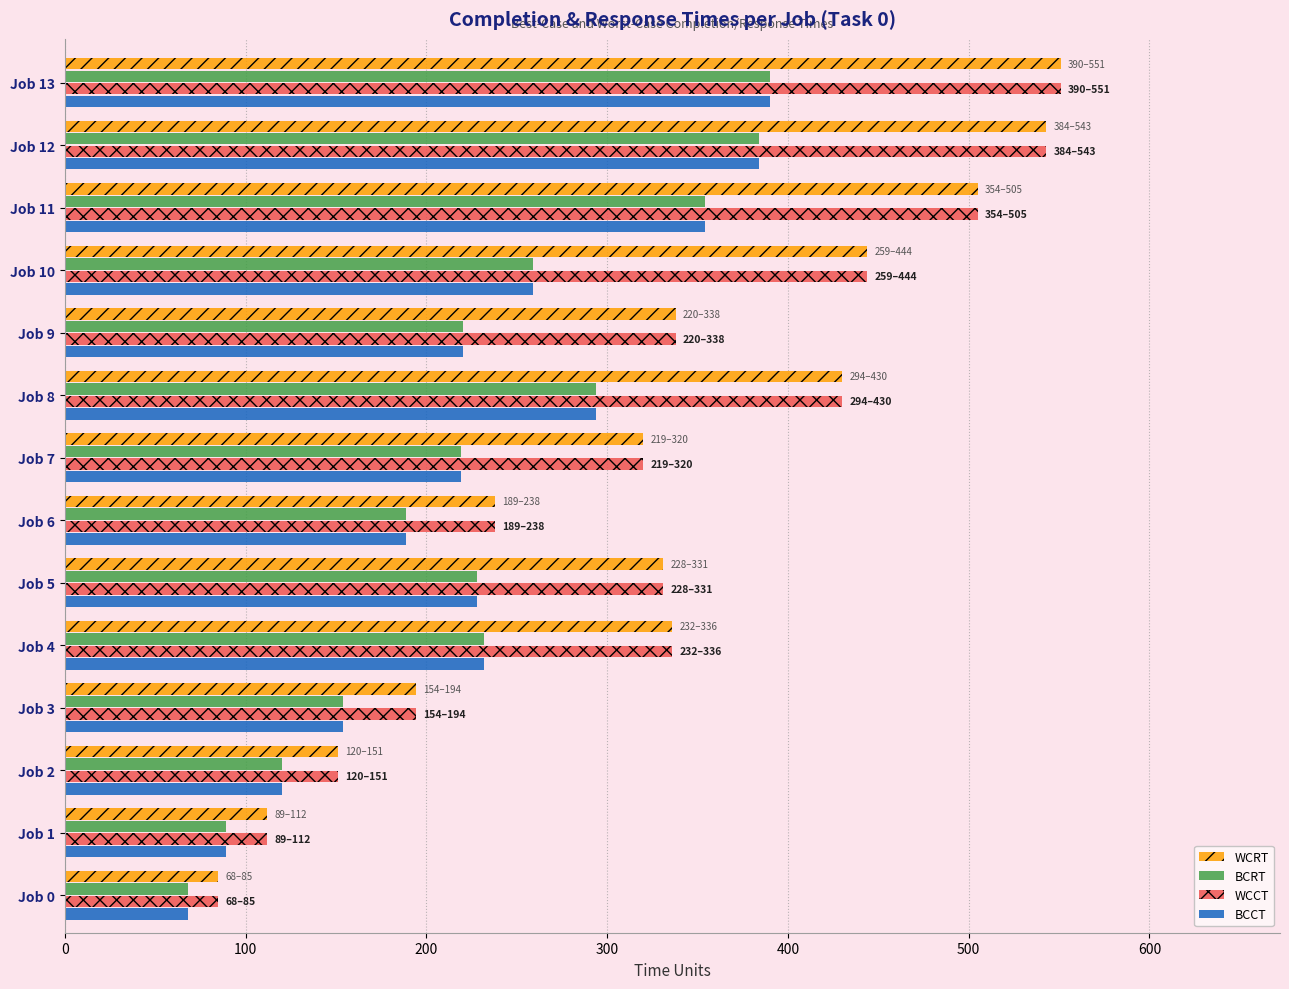

What is the greatest value displayed?

551